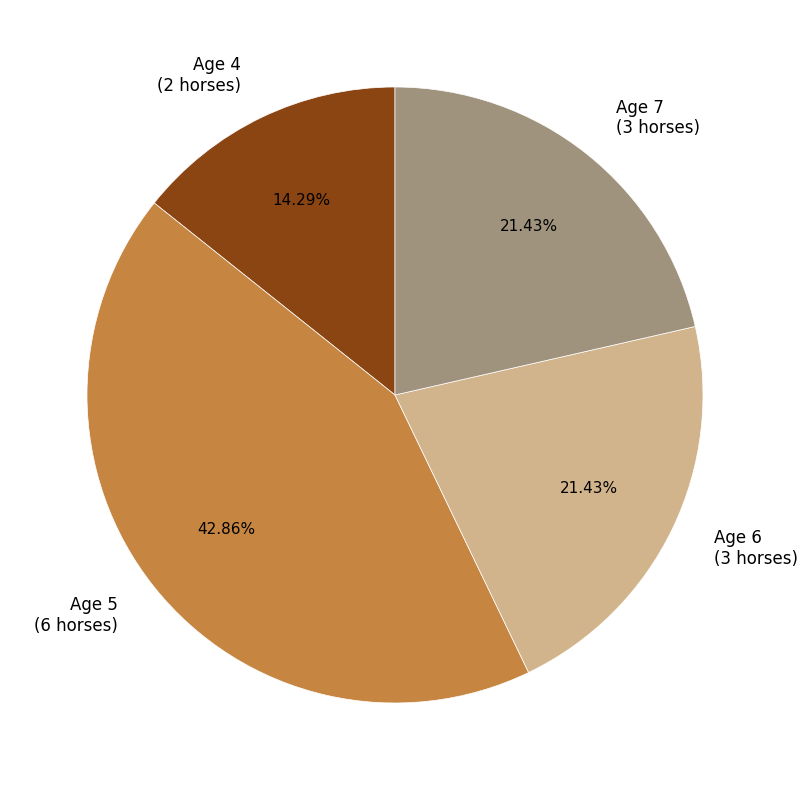

Does any single category account for the majority?

No